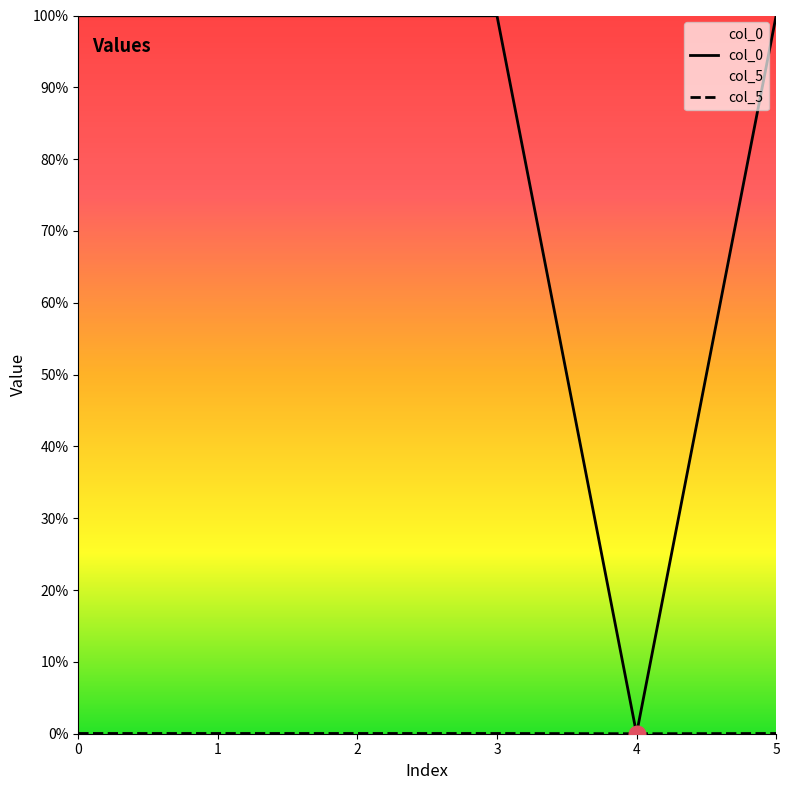

Where is col_5 nearest to the value 0?

4